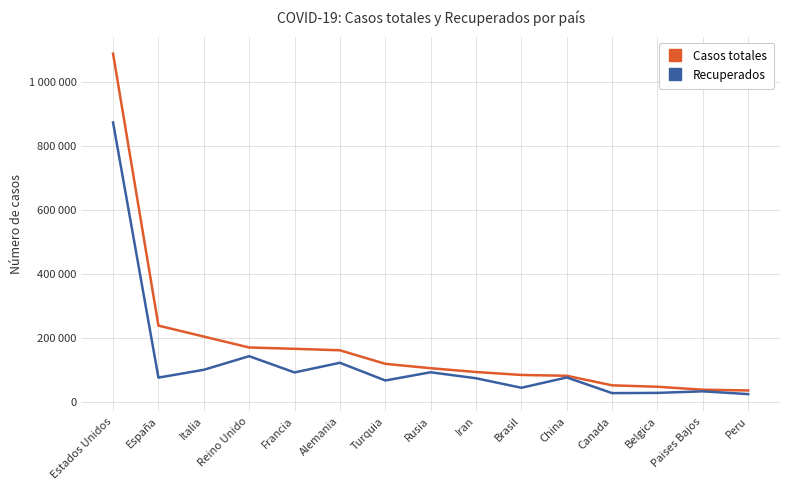

How many interior local peaks does the Recuperados series have?

5